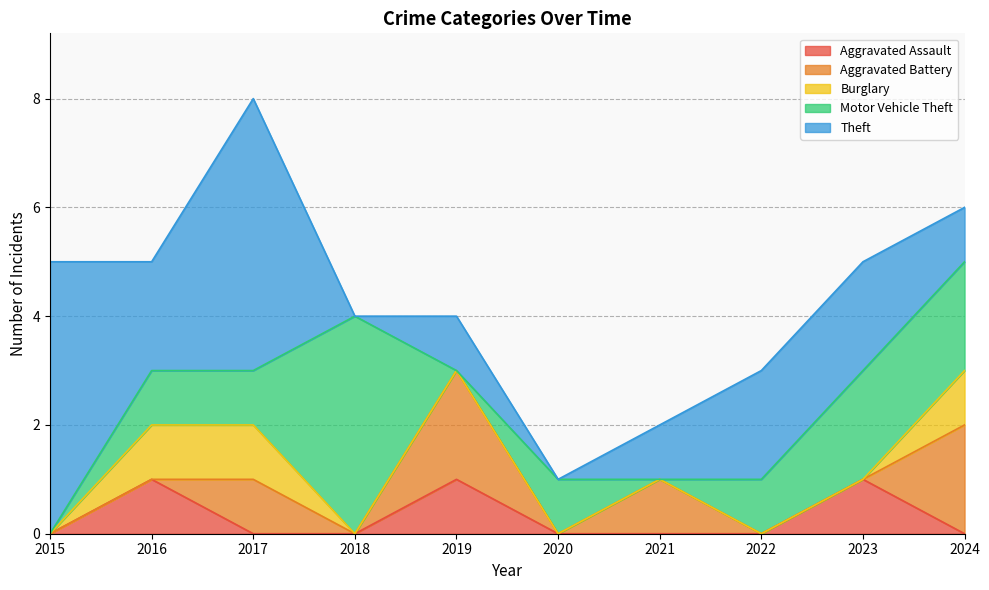

How many data points in Burglary are above 0?

3